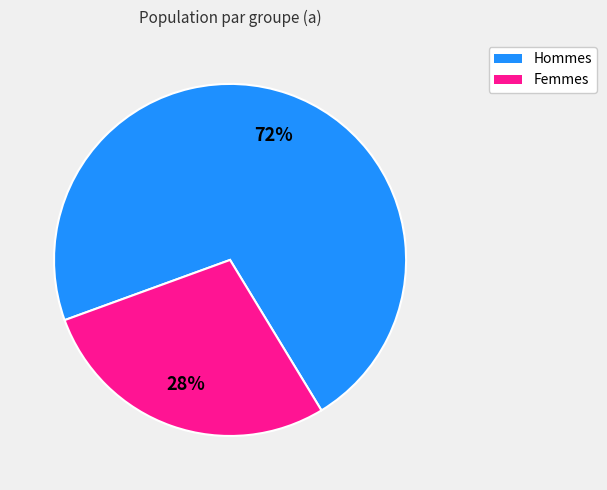

To the nearest percent, what is the average slice percentage?

50%